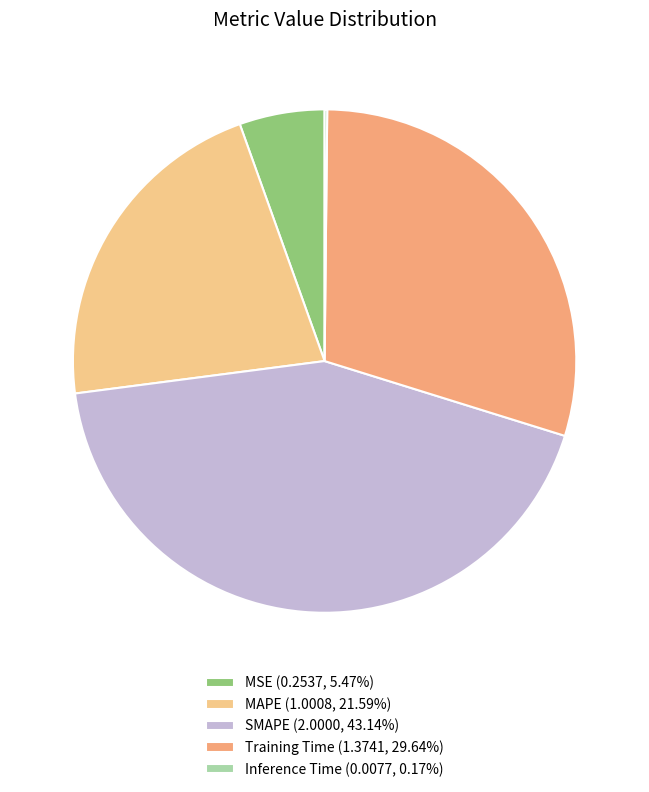

Combined, do MSE and SMAPE account for over 50%?

No